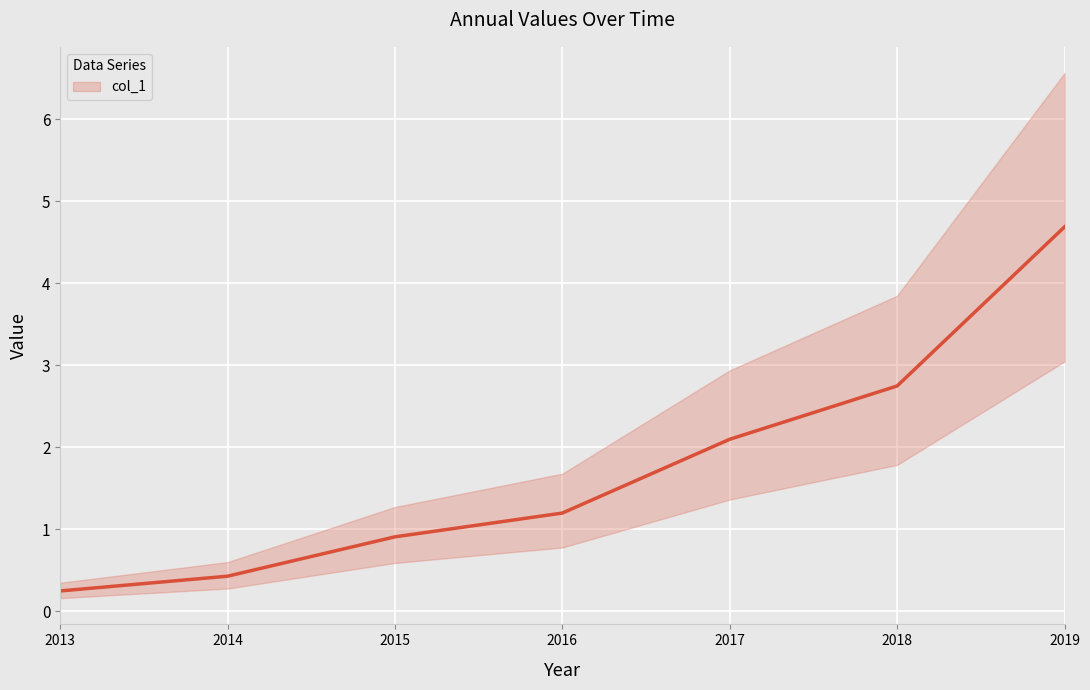

Which label corresponds to the smallest value in the chart?

2013